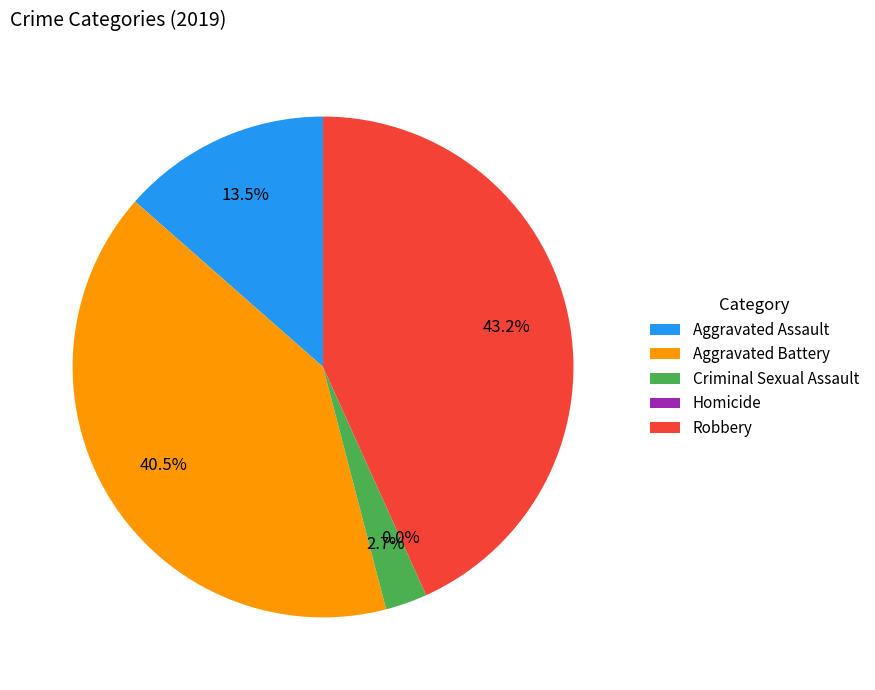

True or false: Aggravated Assault accounts for 1% of the total.

False